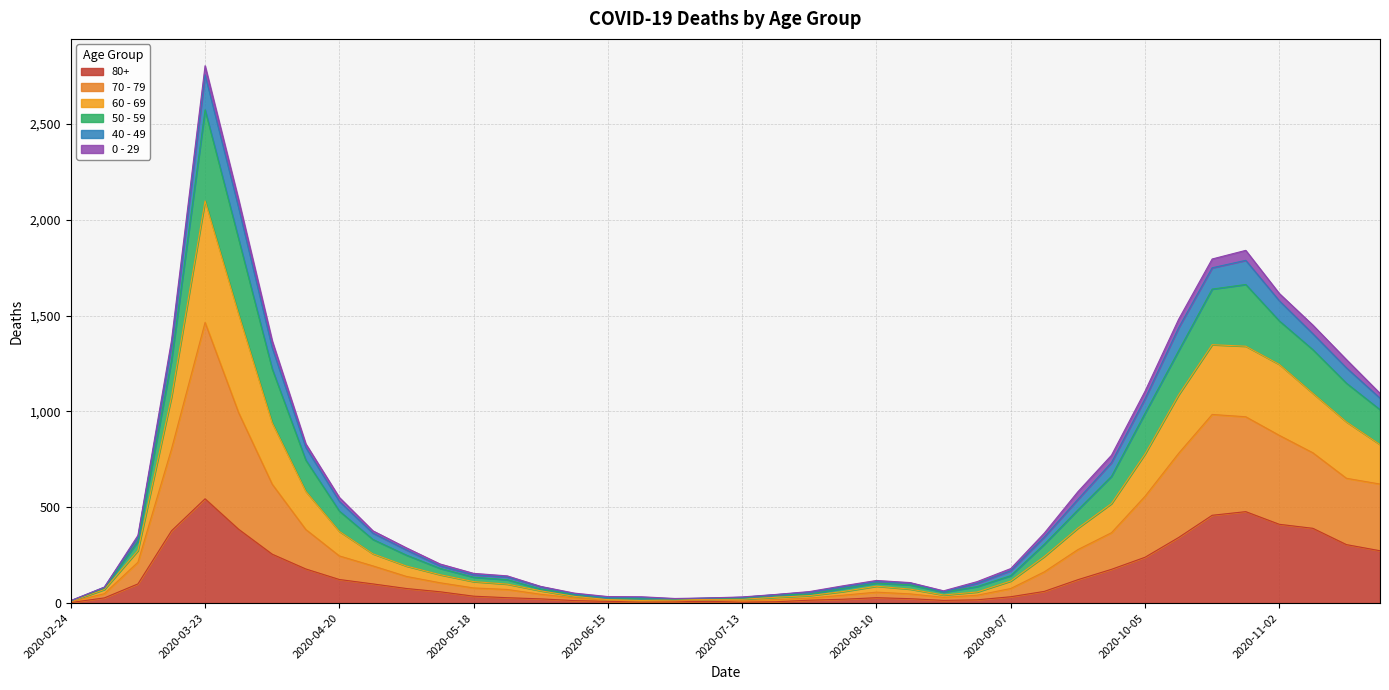

Which category has the highest value in the 80+ series?

2020-03-23